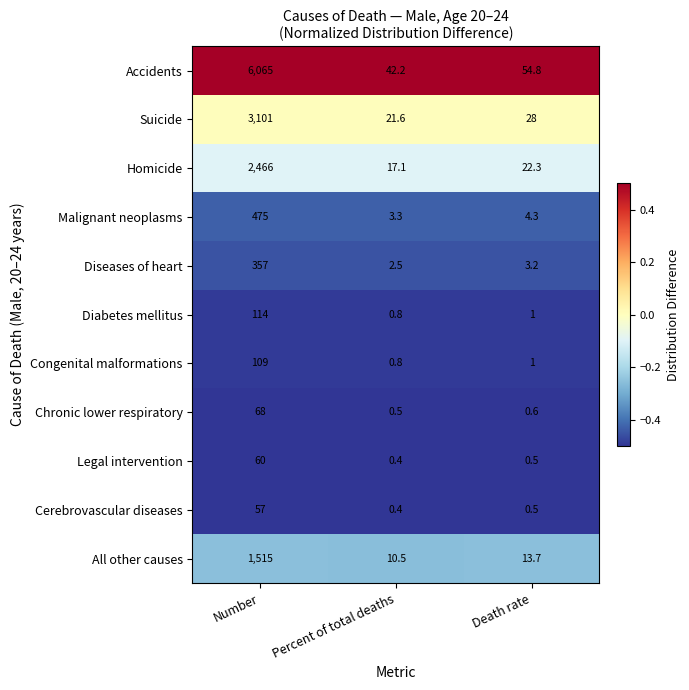

Which series has the widest spread of values?

Accidents